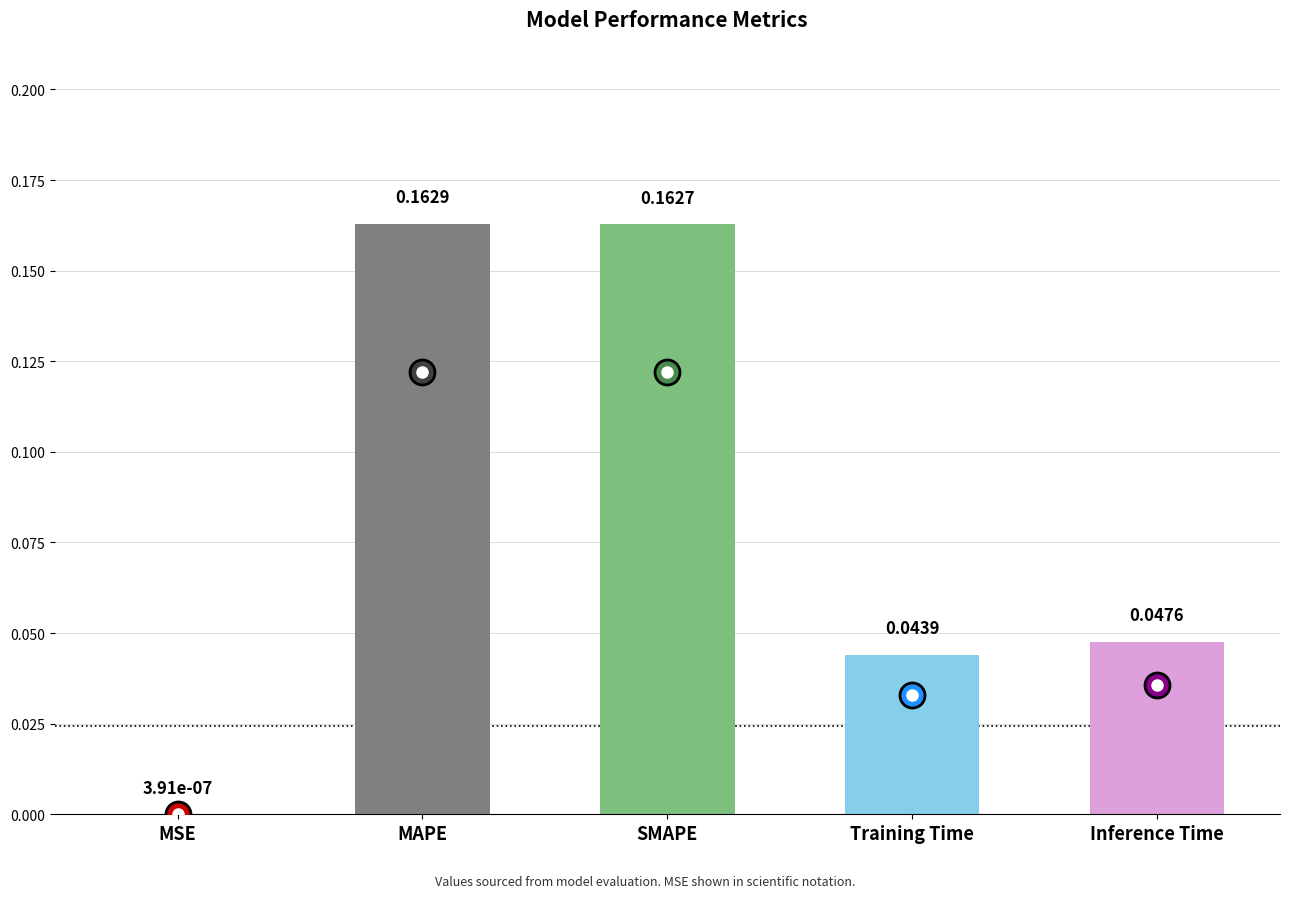

Between MSE and Training Time, which is larger?

Training Time